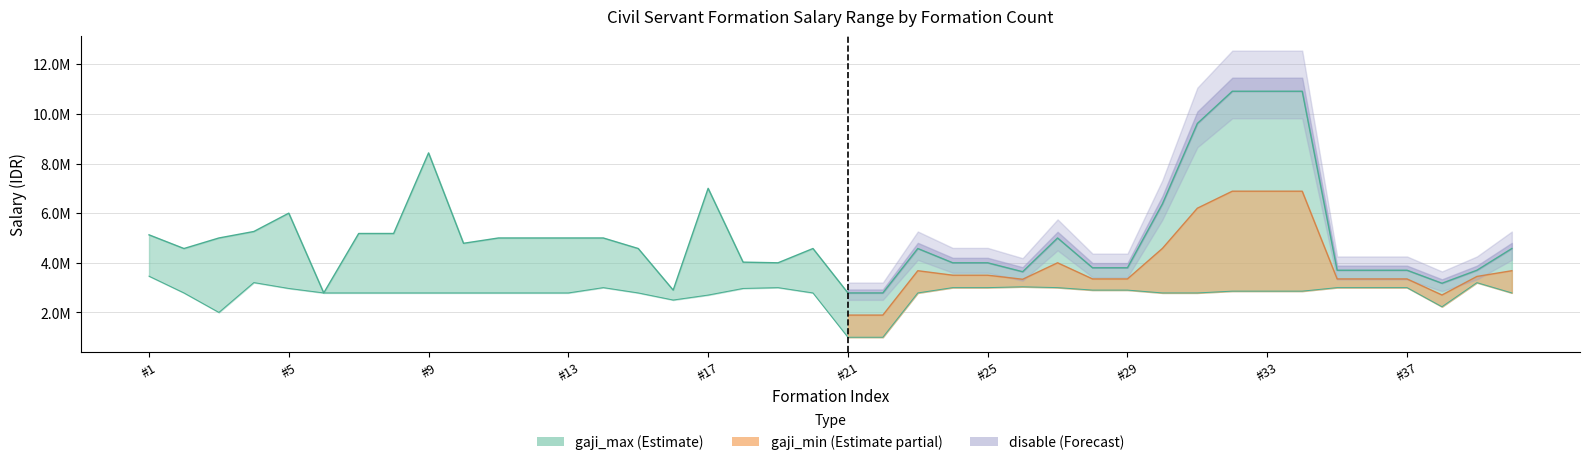

How many data points does each series have?

40